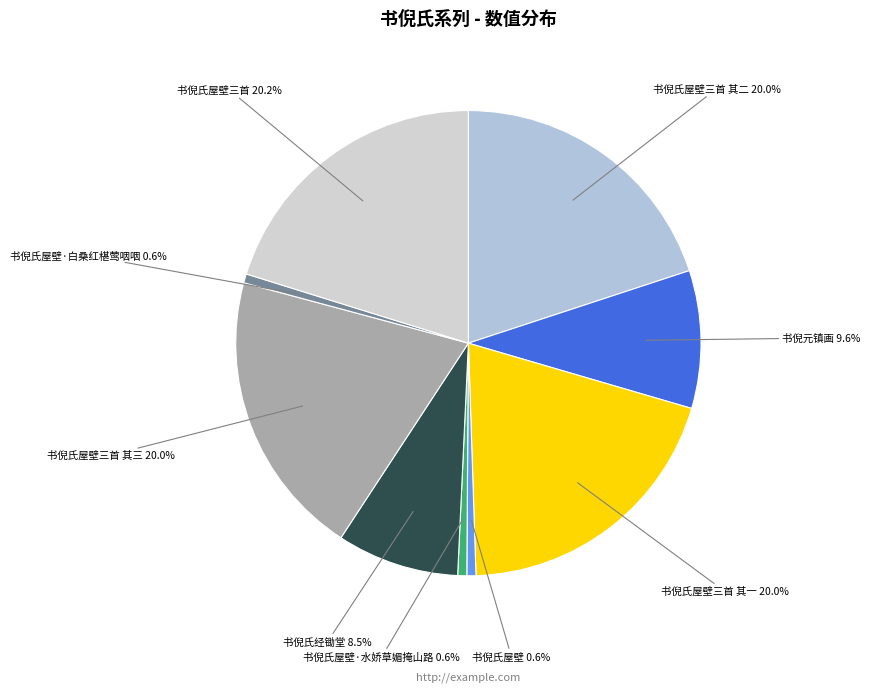

How many slices are in this pie chart?

9